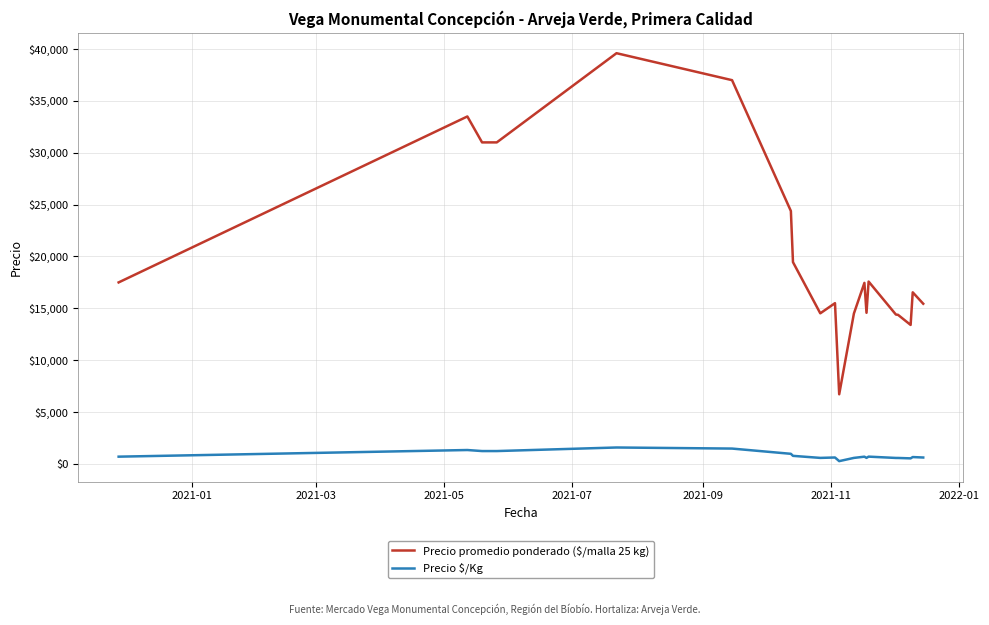

What are all the series names shown in the legend?

Precio promedio ponderado ($/malla 25 kg), Precio $/Kg